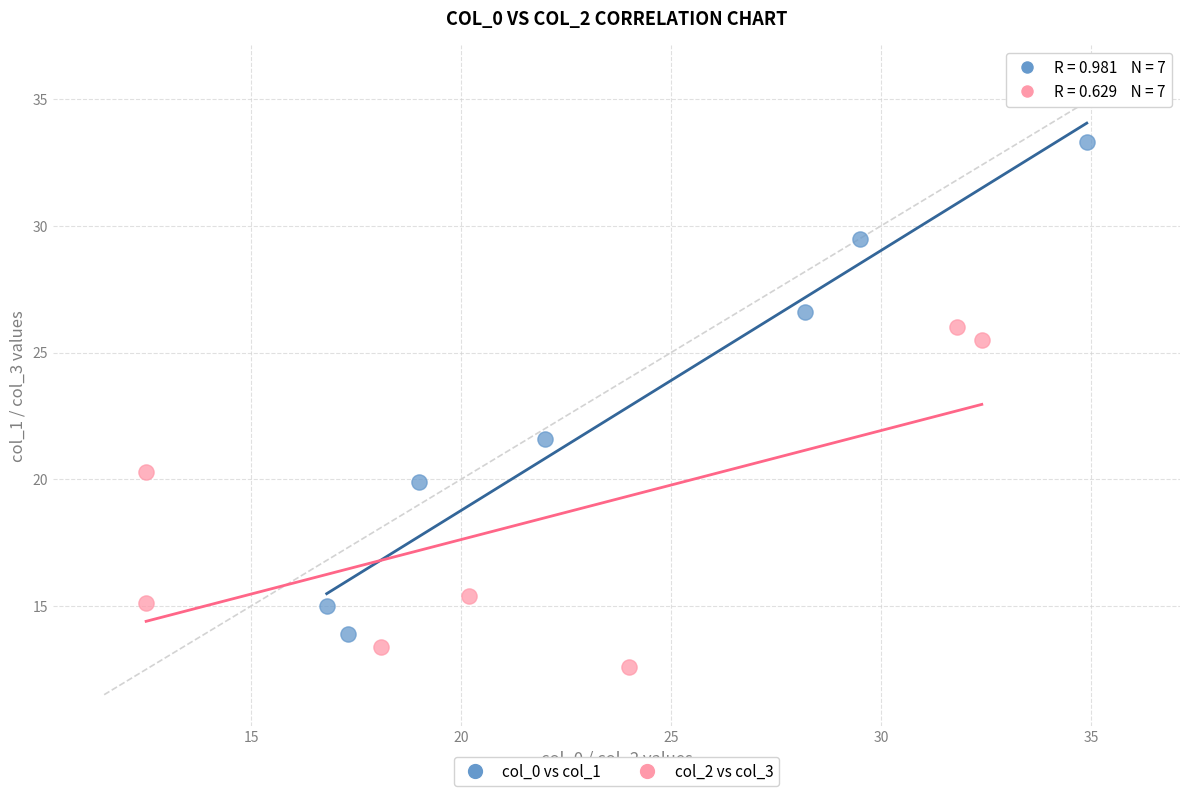

Which series contains the highest Y value?

col_0 vs col_1